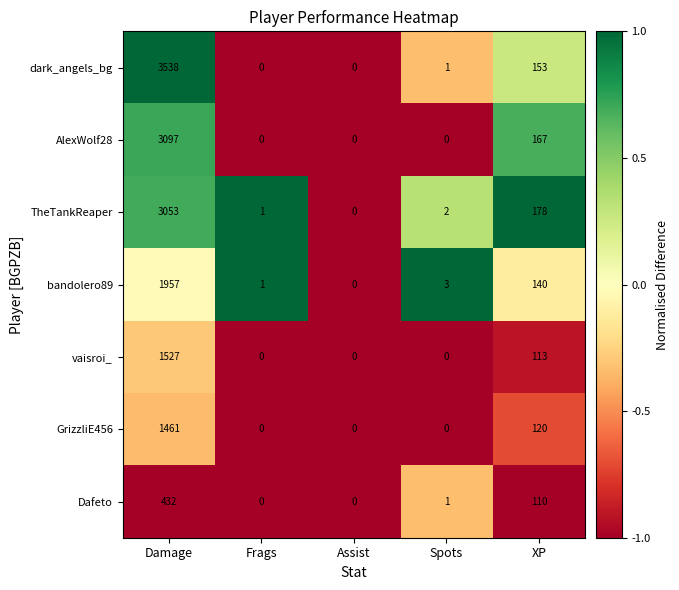

Count the number of data series in this chart.

7